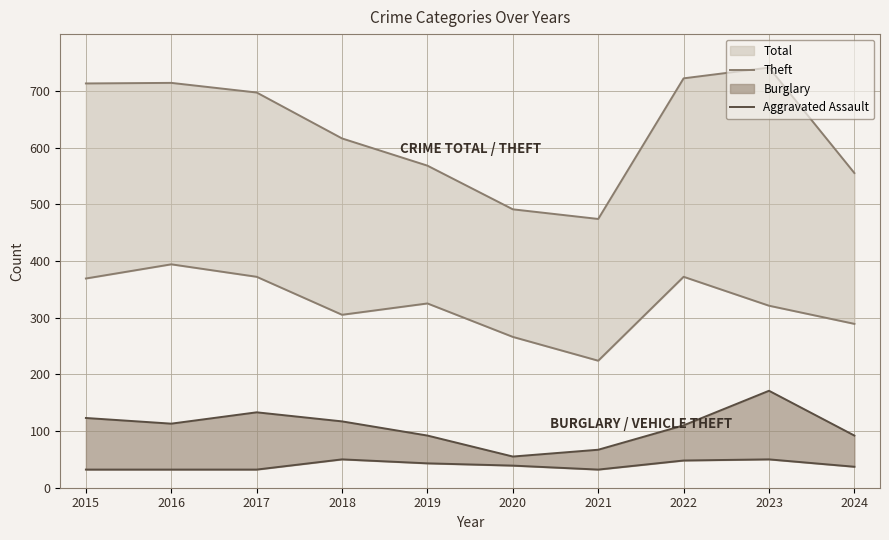

What is the average value of the Theft series?

324